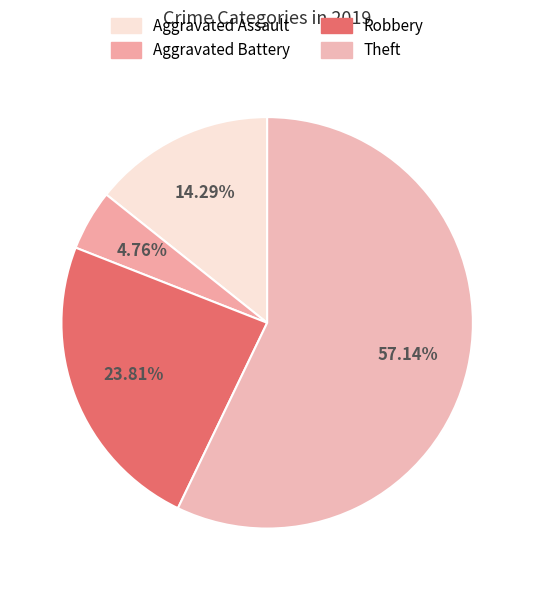

Which slice is the largest?

Theft